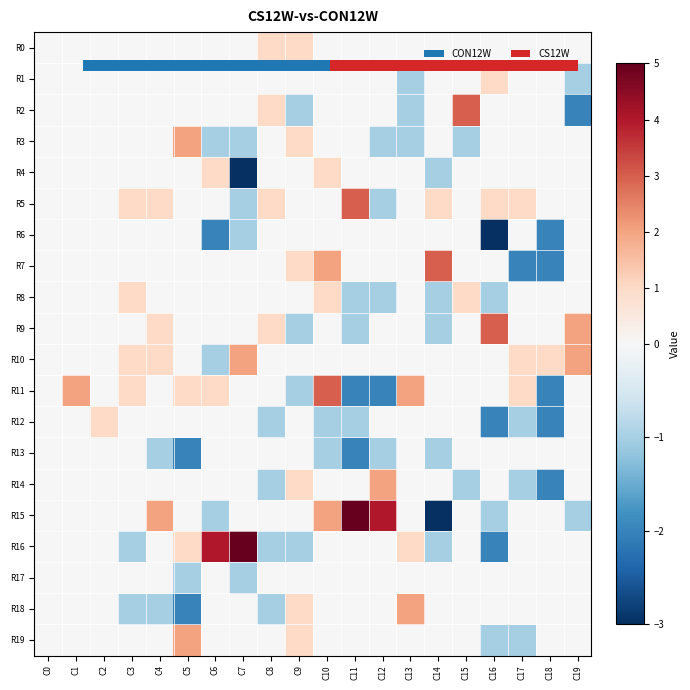

What is the difference between the highest and lowest values at C3?

2